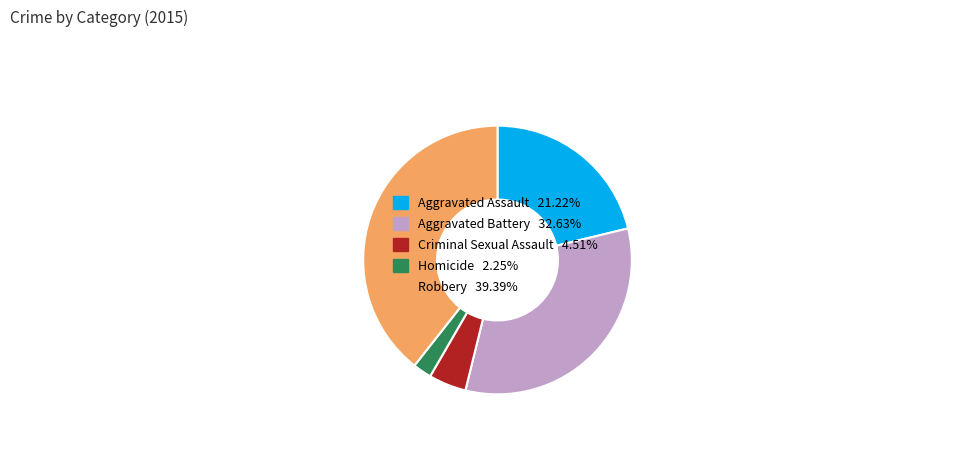

Rank the categories by value from lowest to highest.

Homicide, Criminal Sexual Assault, Aggravated Assault, Aggravated Battery, Robbery